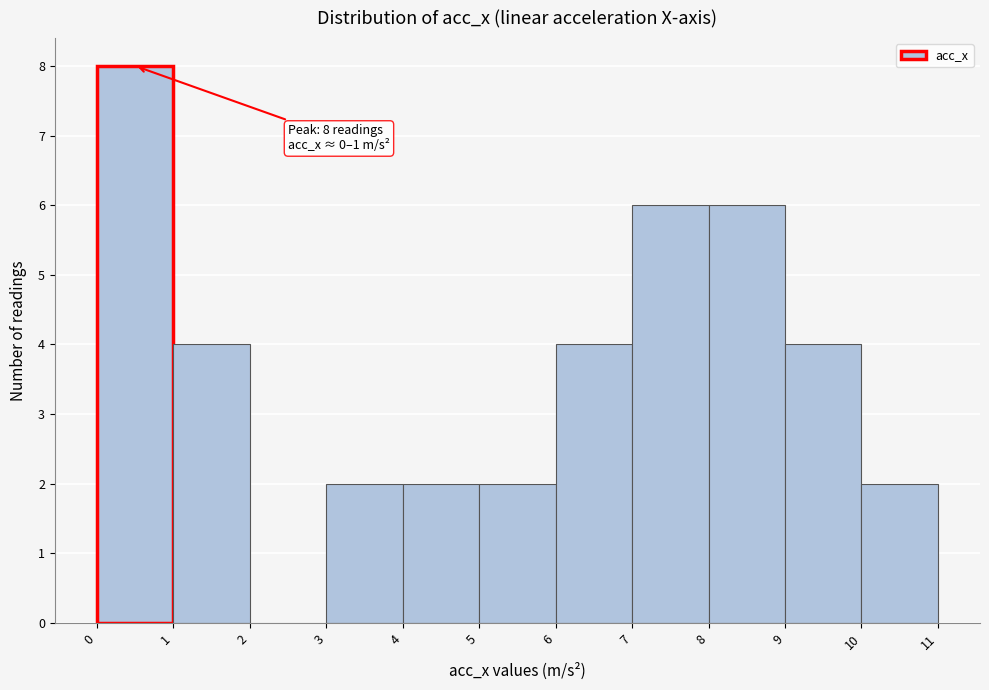

Over which range of the x-axis is the bar tallest?

0 to 1